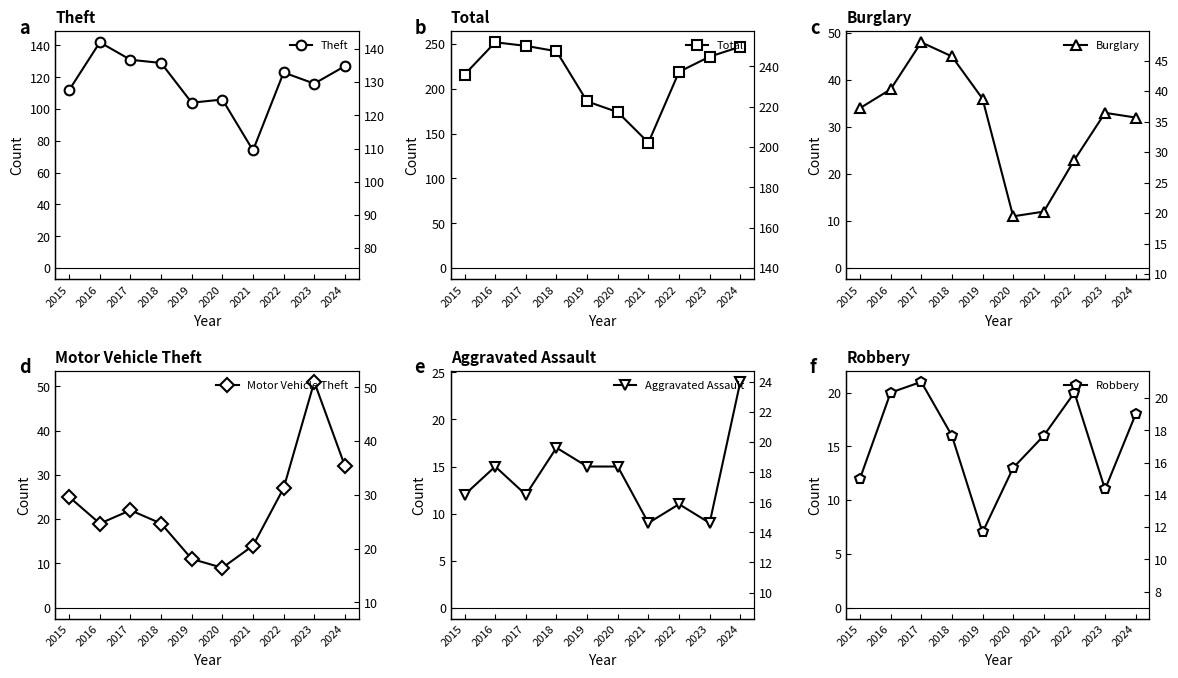

Which series changed the most between 2017 and 2024?

Burglary